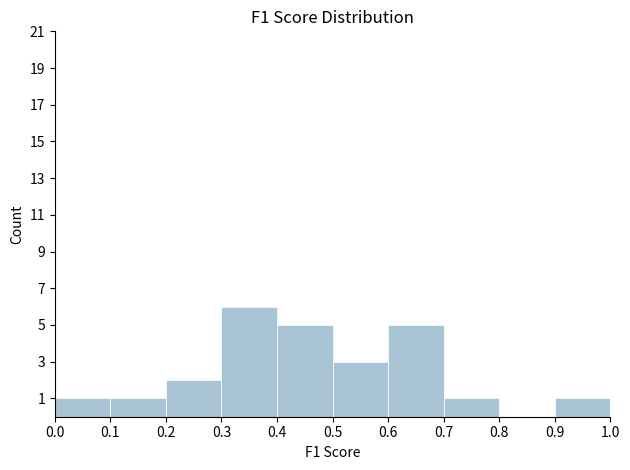

Over which range of the x-axis is the bar tallest?

0.3 to 0.4